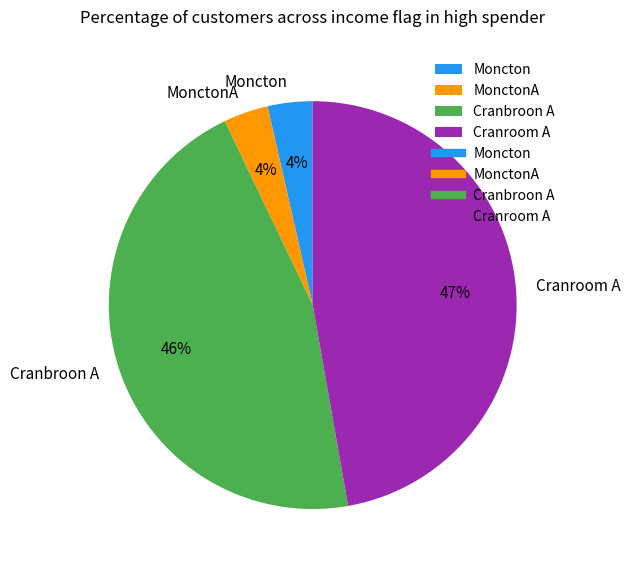

True or false: Cranroom A accounts for 34% of the total.

False